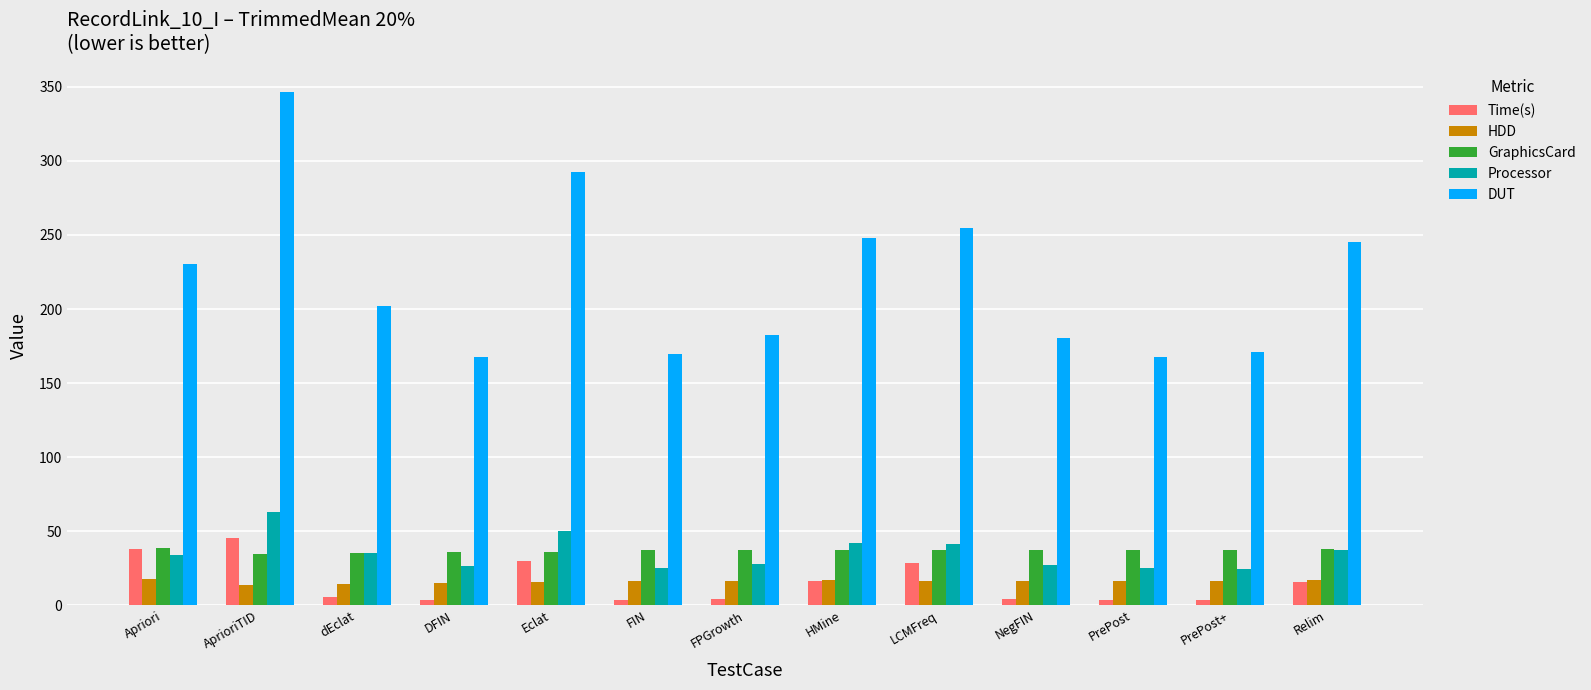

What position from the left is HMine?

8